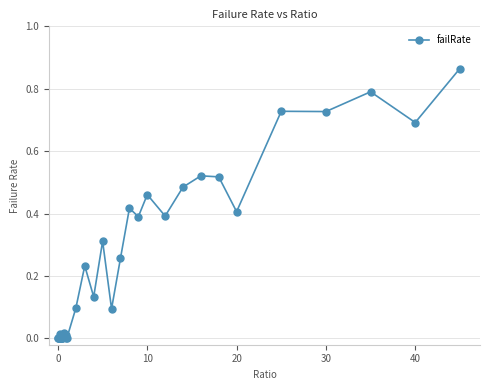

True or false: the data shows 0.0 at 0.

True